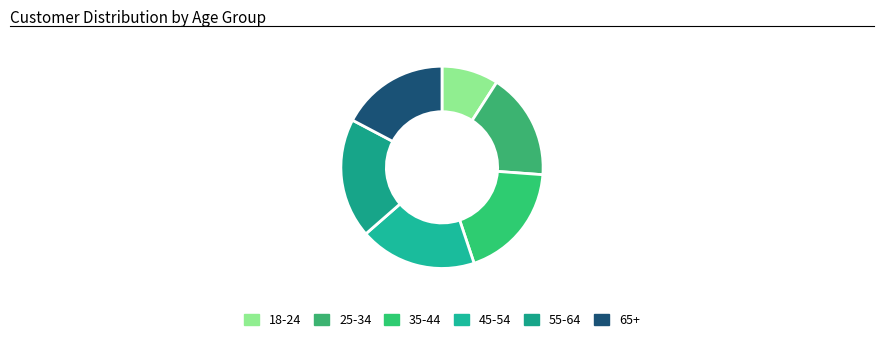

Count the number of slices in the pie.

6